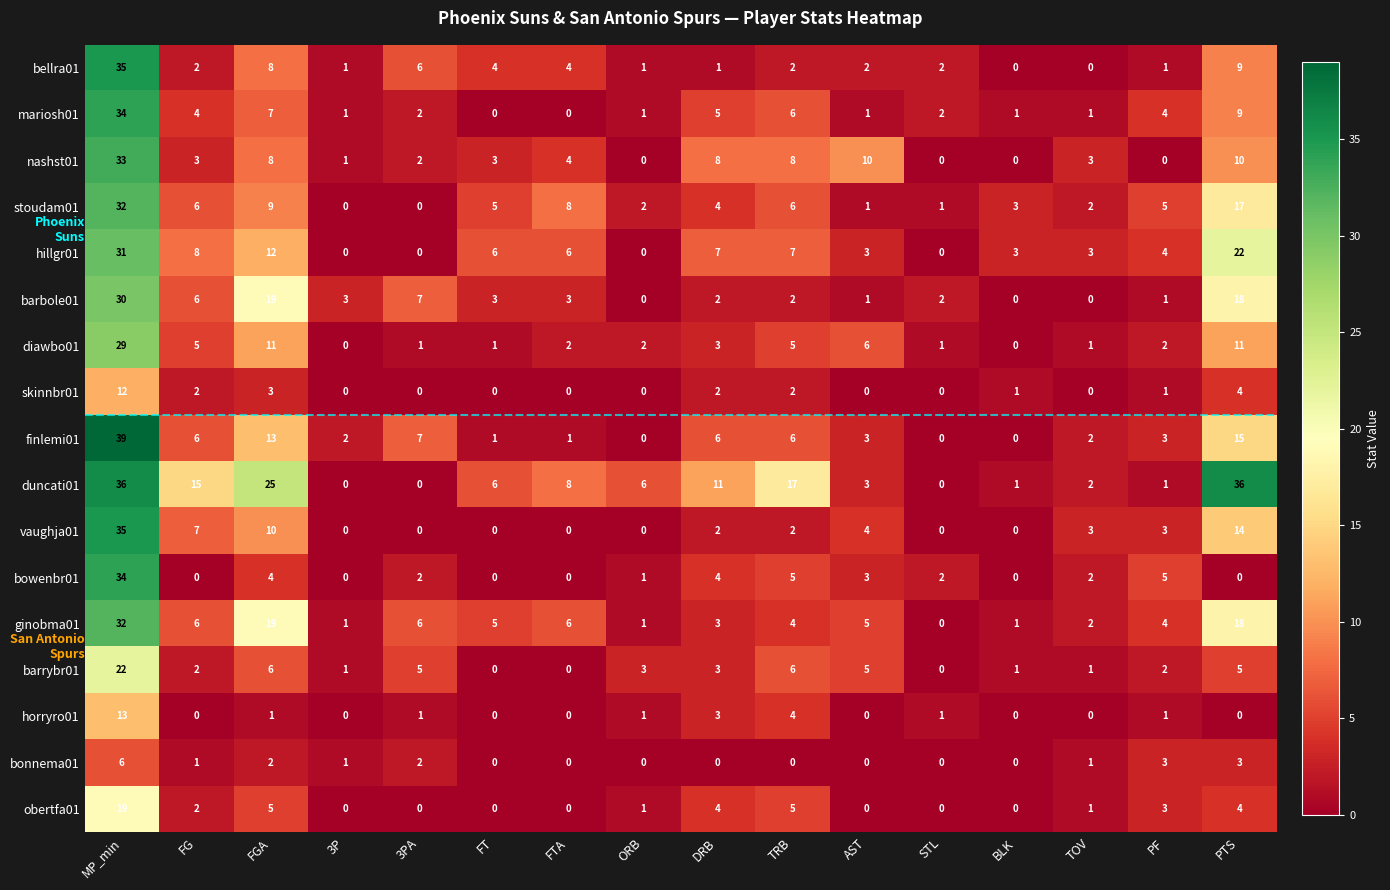

What is the total value across all series at PF?

43